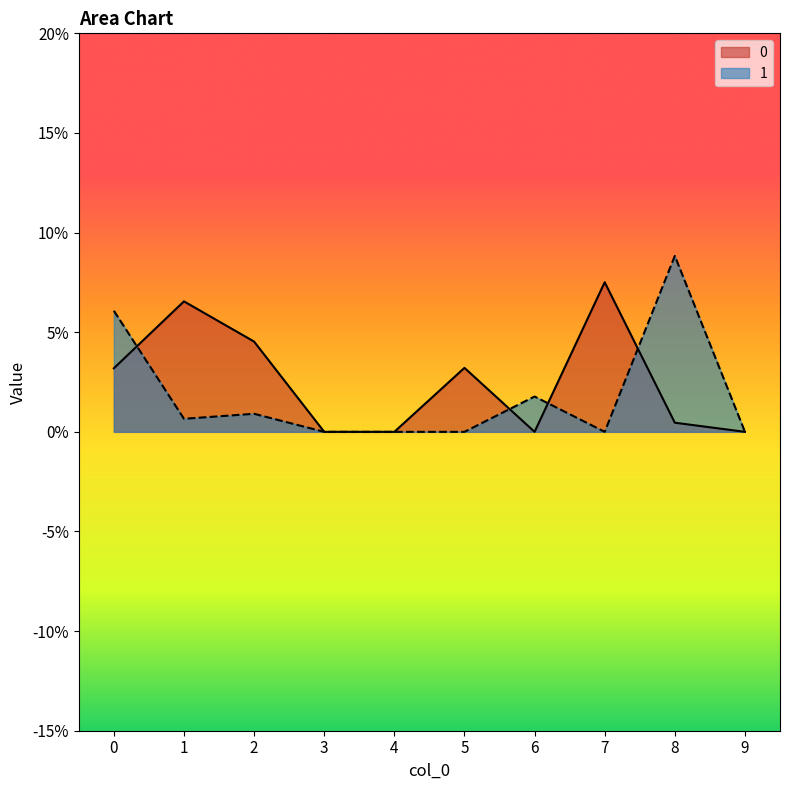

Is the value of 0 at 9 greater than the value of 1 at 1?

No